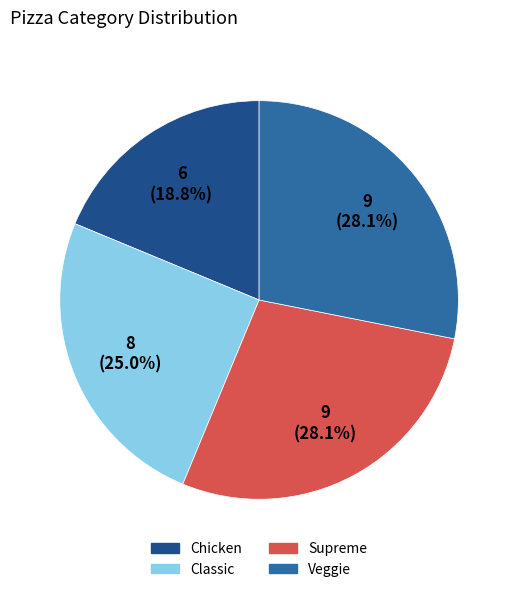

What percentage do Veggie and Chicken together represent?

46.9%